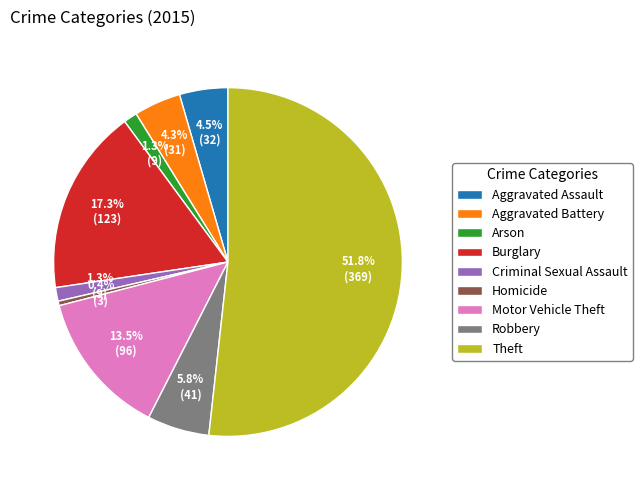

To the nearest percent, what is the combined percentage of Arson and Robbery?

7%